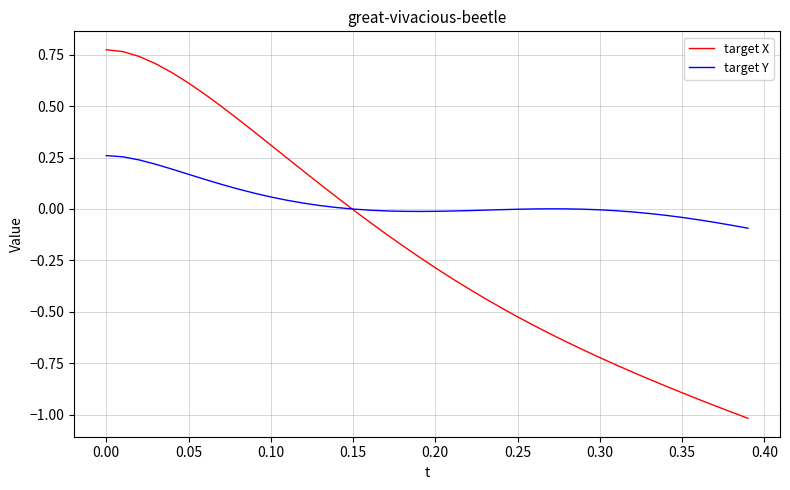

List the series in order of their peak value, lowest first.

target Y, target X